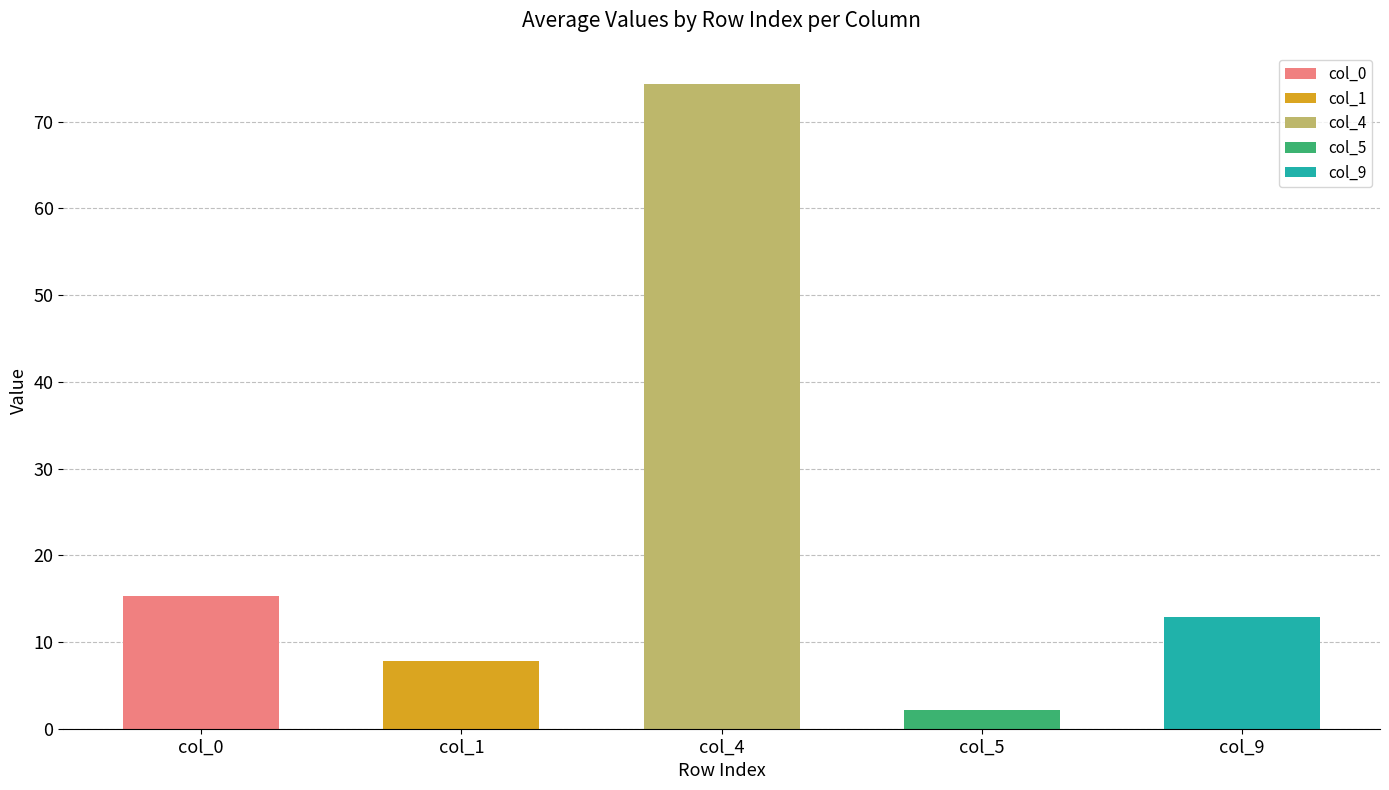

Are the bars grouped side by side (vs. stacked)?

Yes